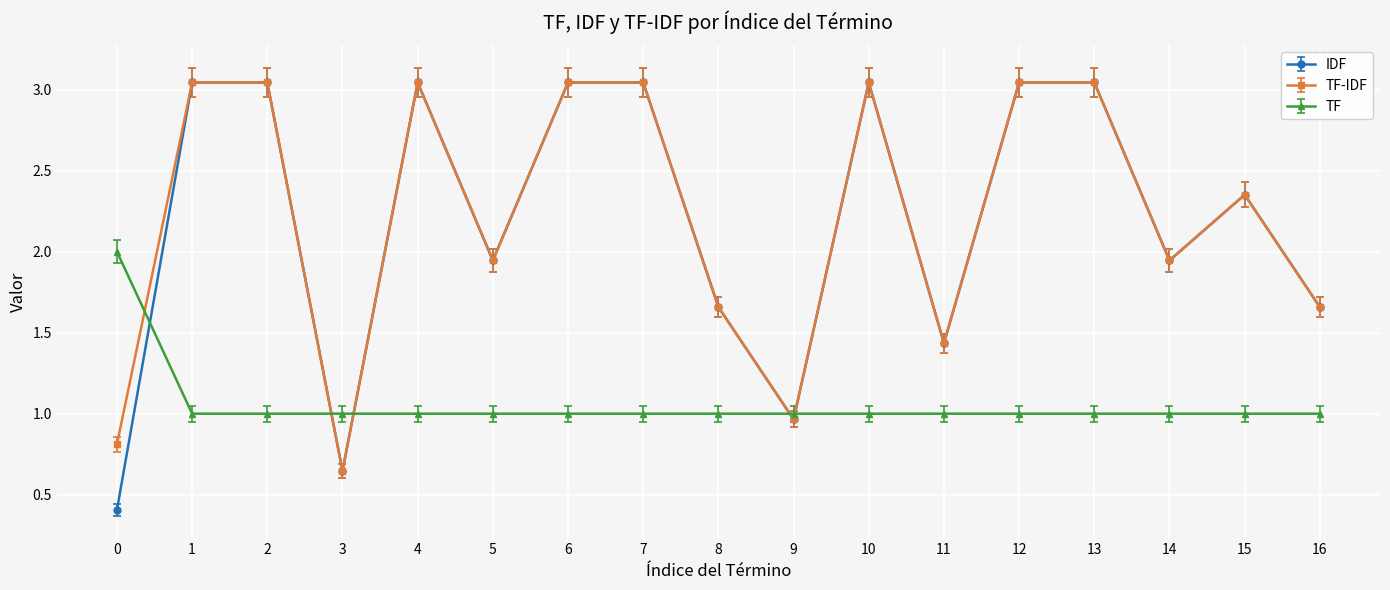

Between which two adjacent categories do TF and TF-IDF first intersect?

0 and 1